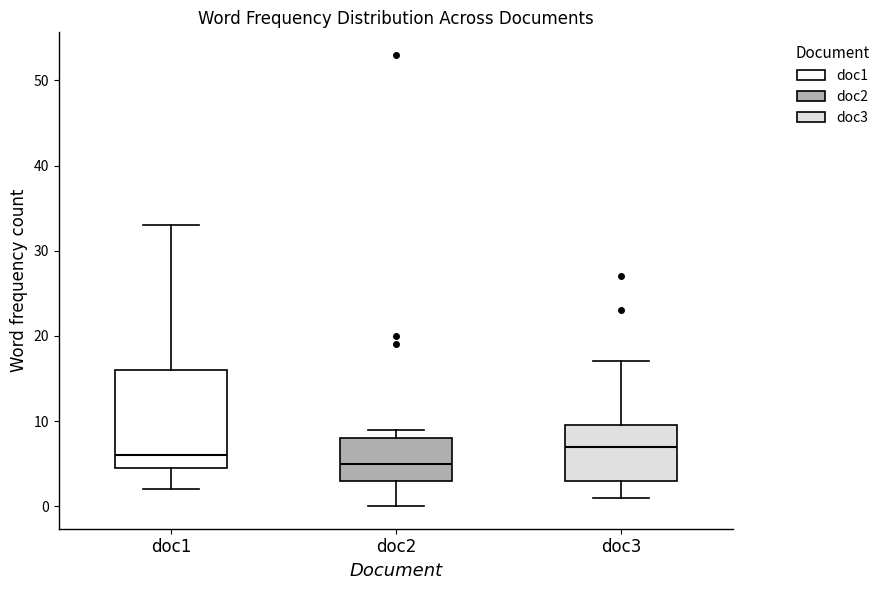

Reading left to right, transcribe this box plot: for each box, give where its median line is, the range the box spans, and where its two whiskers end, as read against the y-axis. The values are not printed on the chart, so give them approximately, as read against the axis.

doc1: median 6, box 5 to 16, whiskers 2 to 33
doc2: median 5, box 3 to 8, whiskers 0 to 9
doc3: median 7, box 3 to 10, whiskers 1 to 17